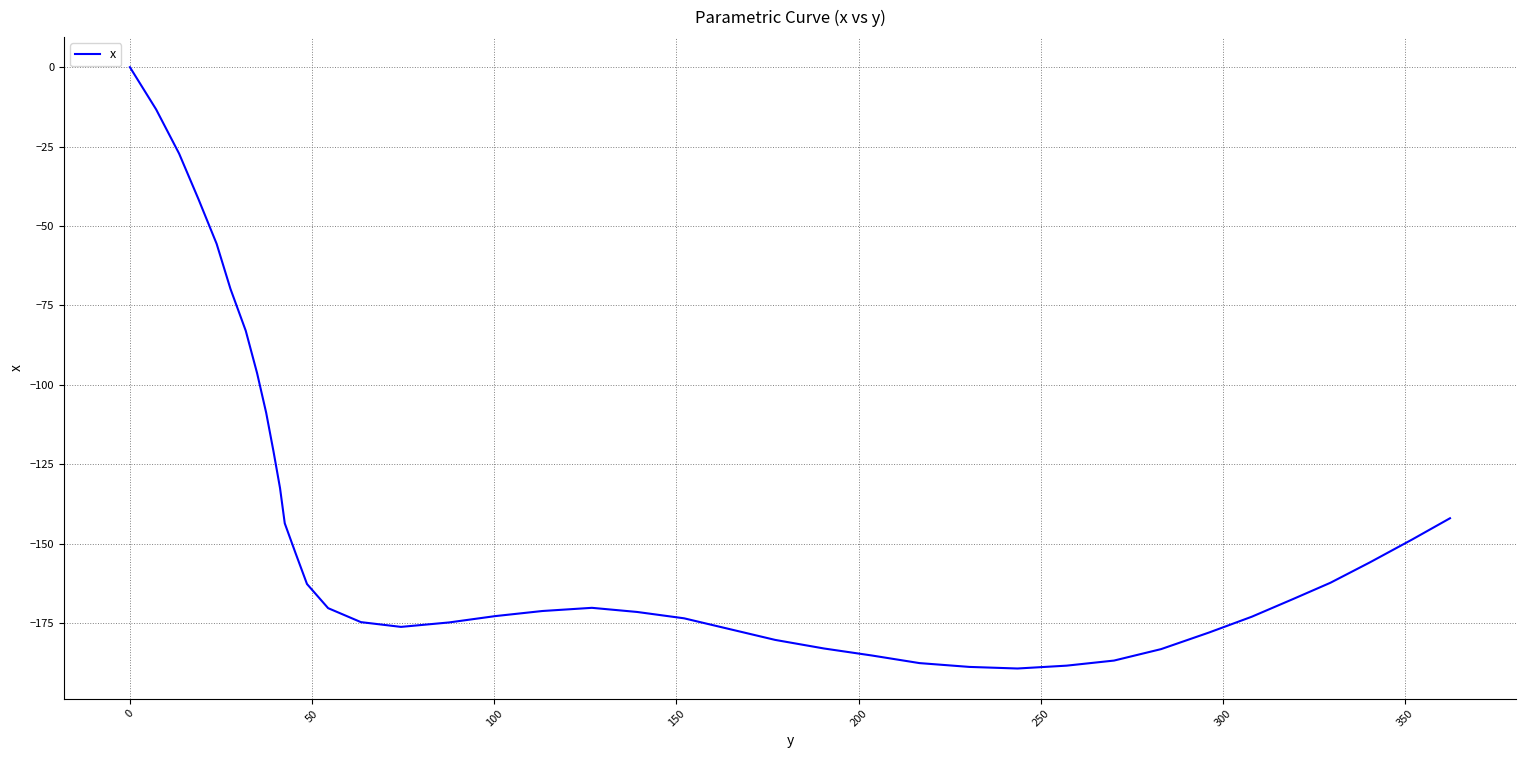

What is the smallest value displayed?

-189.3